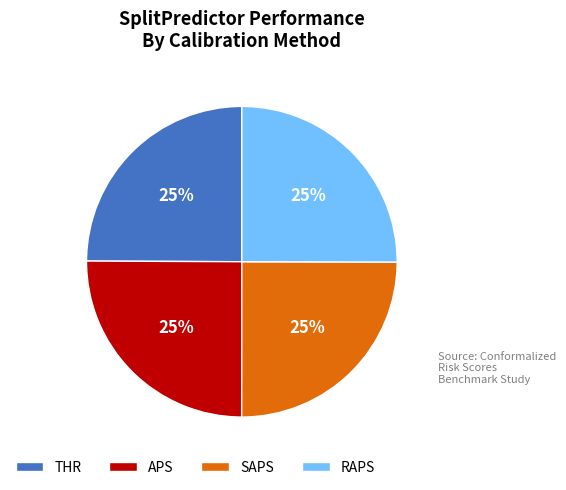

To the nearest percent, what portion does APS represent?

25%